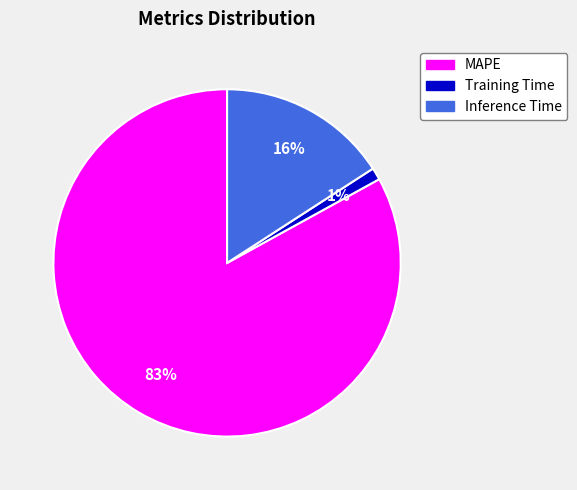

To the nearest percent, what percentage of the pie is Inference Time?

16%